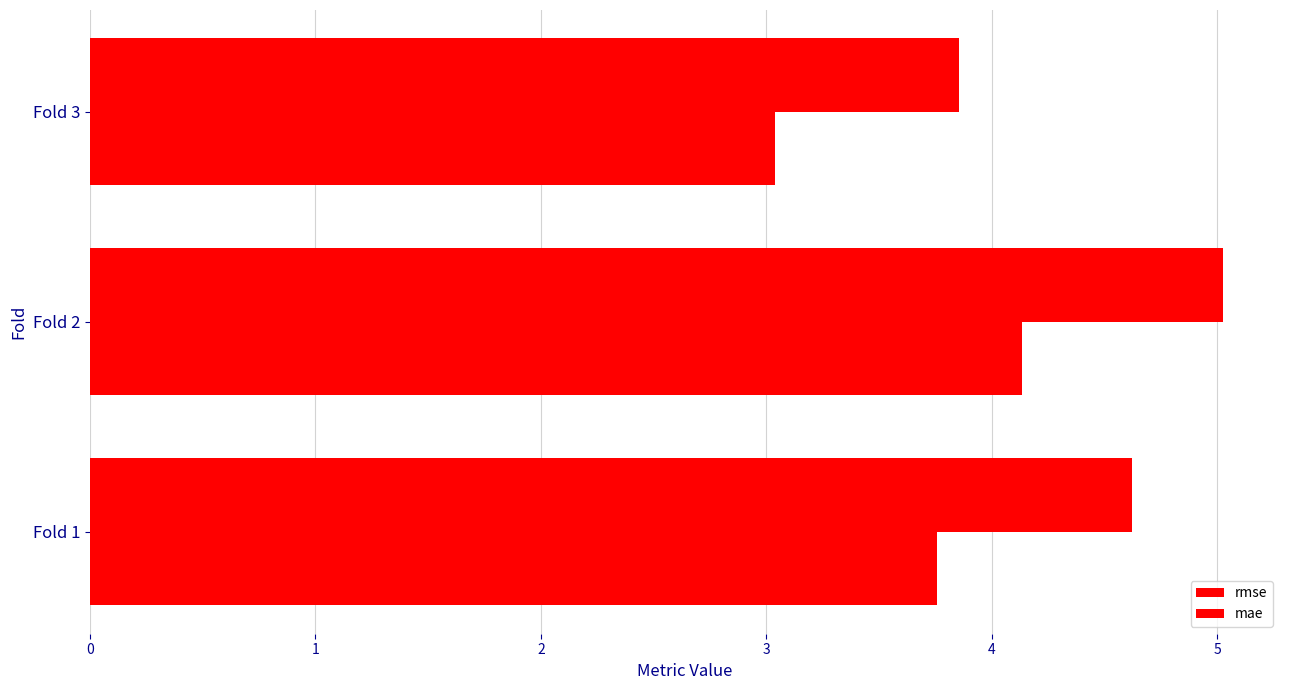

What is the value of the mae bar at the 1st from the left?

3.8